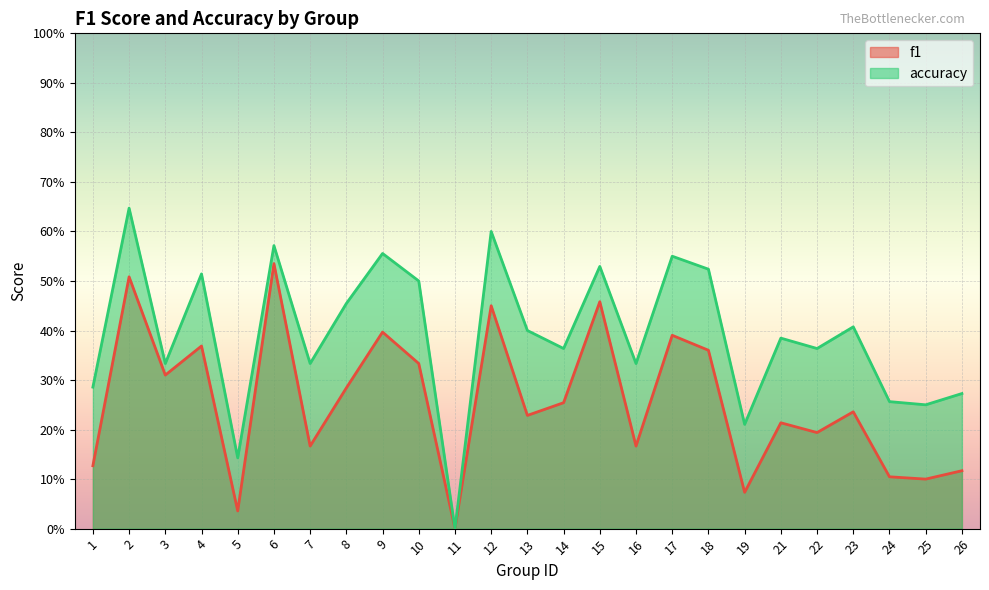

At which category is the sum across all series the highest?

2